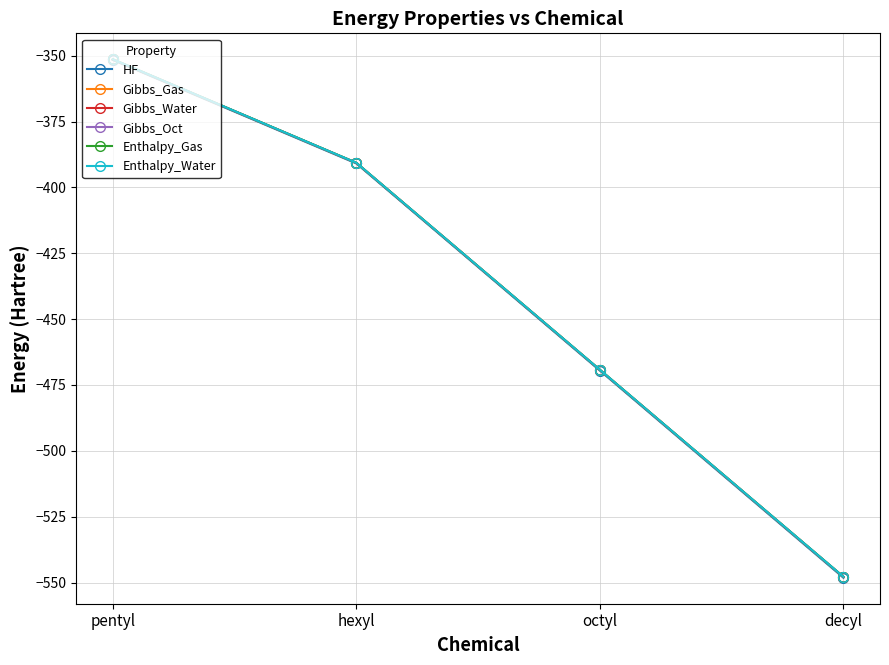

What is the approximate value of Enthalpy_Water at hexyl?

-390.7